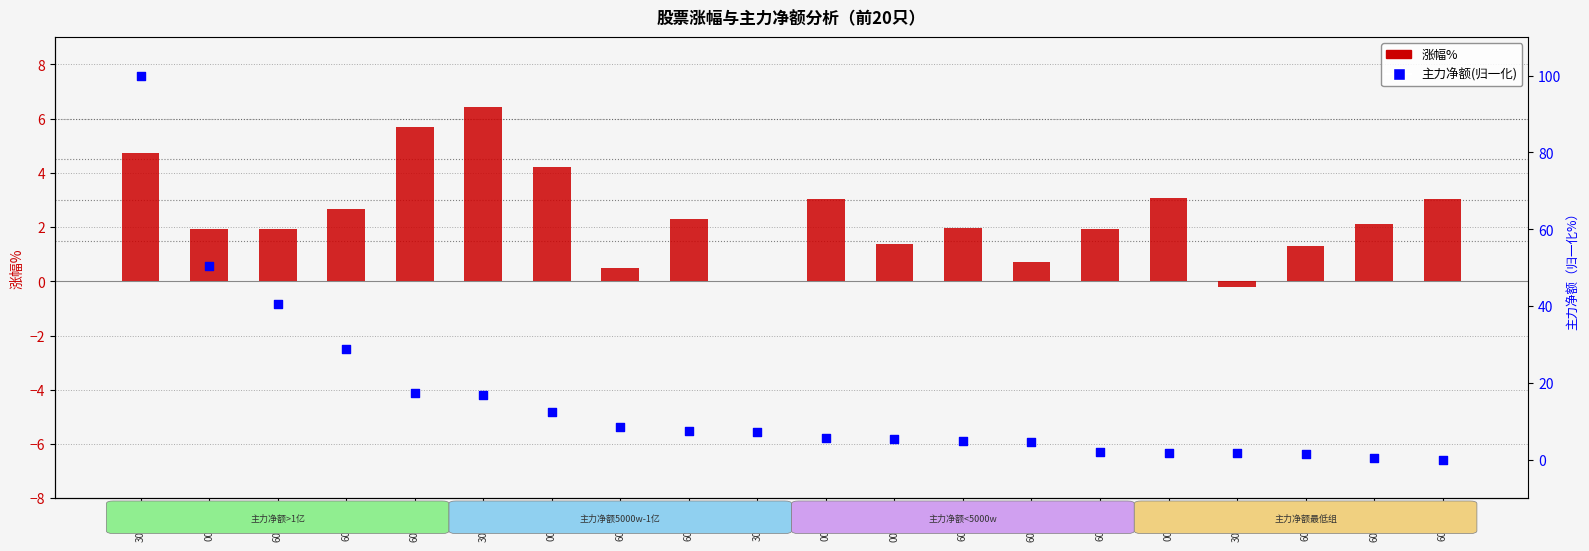

What is the total value across all series at 600251?

9.8